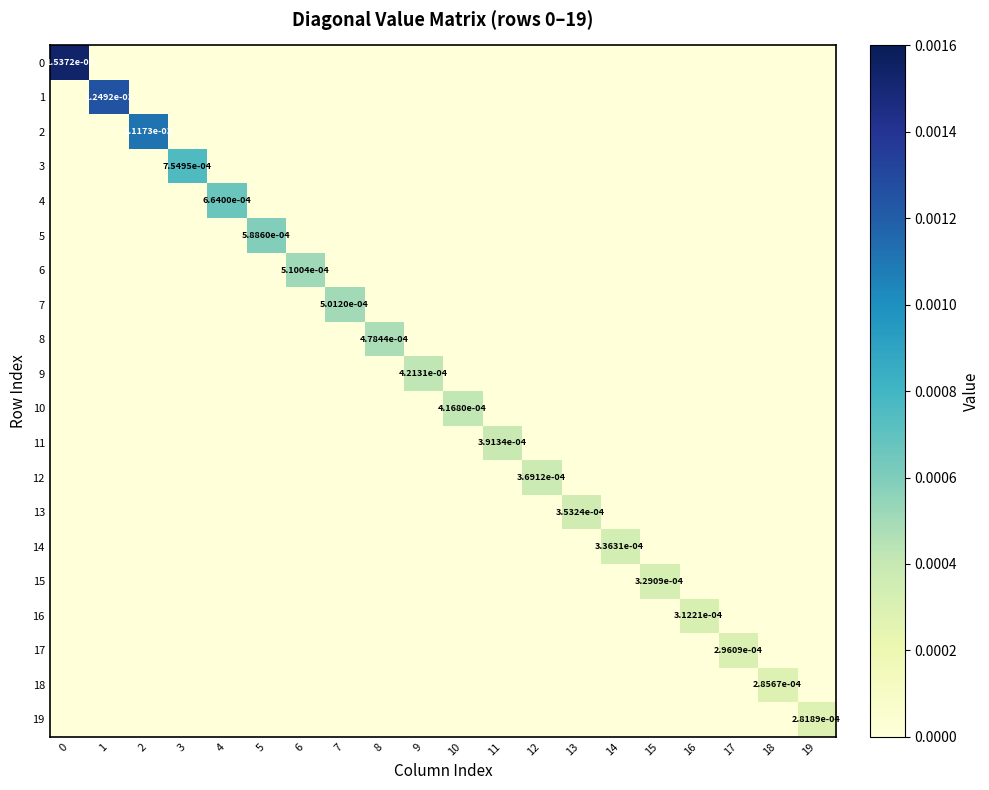

Which series has the largest total across all categories?

row_0